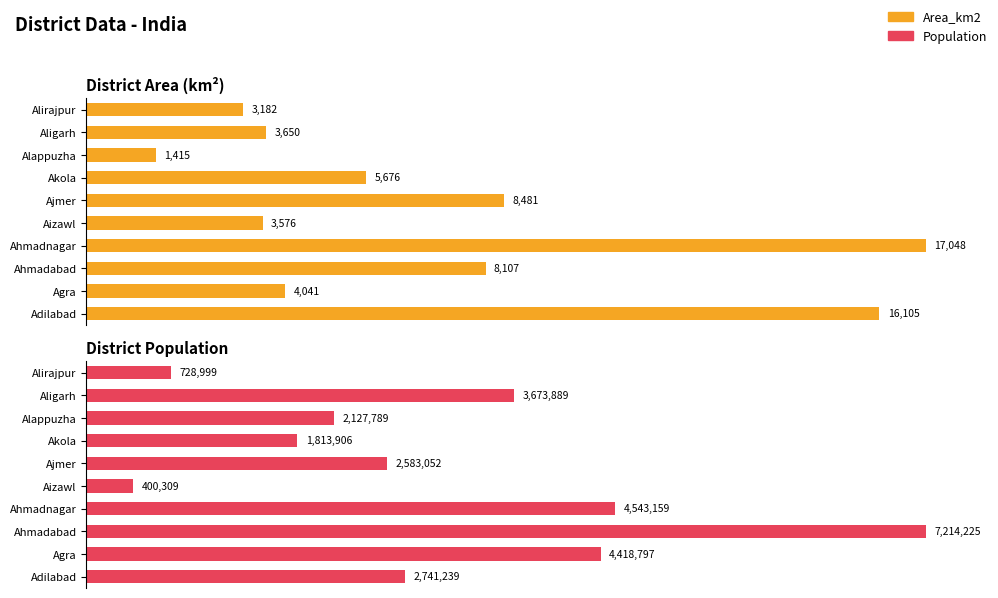

What are all the series names shown in the legend?

Area_km2, Population